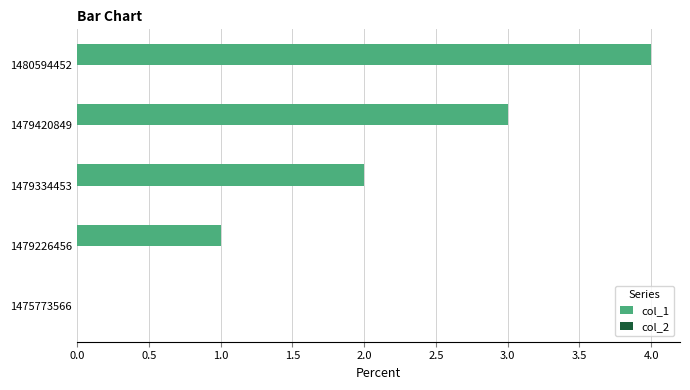

What is the sum of the values at 1479226456 and 1480594452?

5